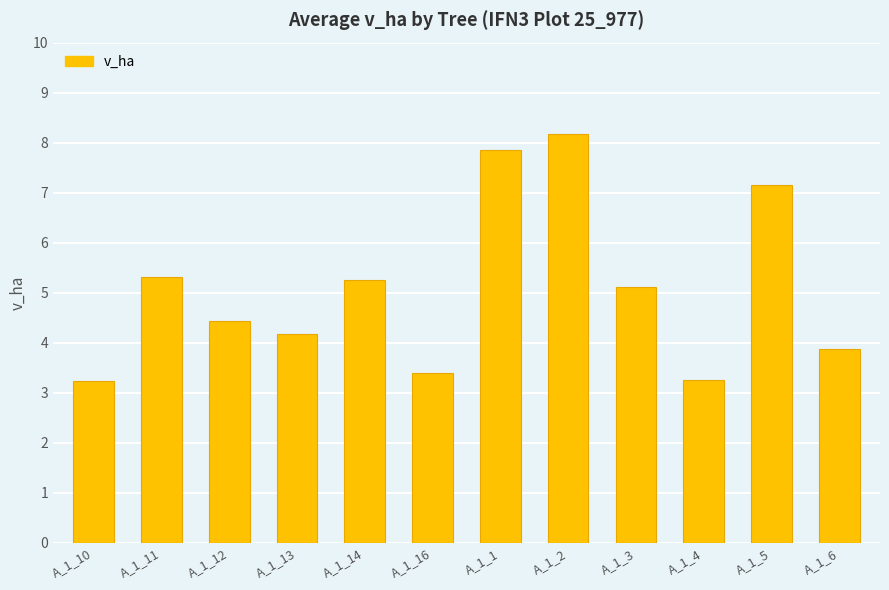

How many distinct data groups are displayed?

1